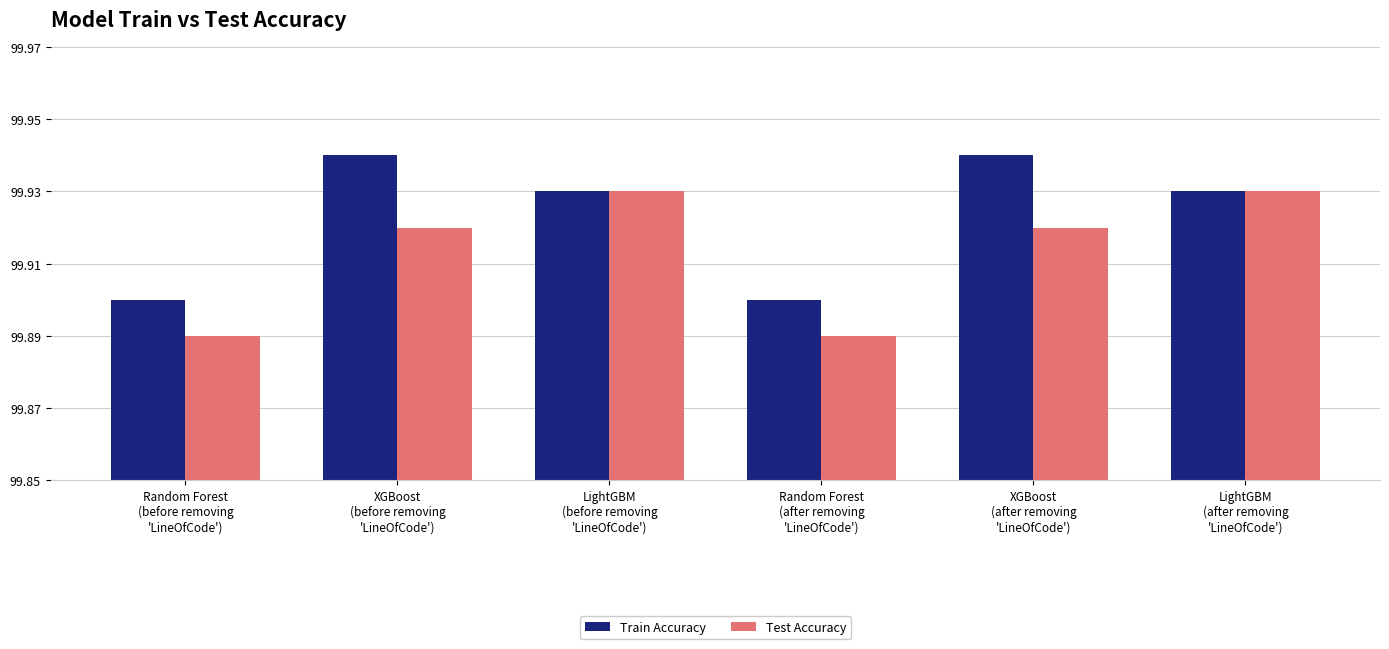

What is the label of the 4th bar from the right?

LightGBM
(before removing
'LineOfCode')